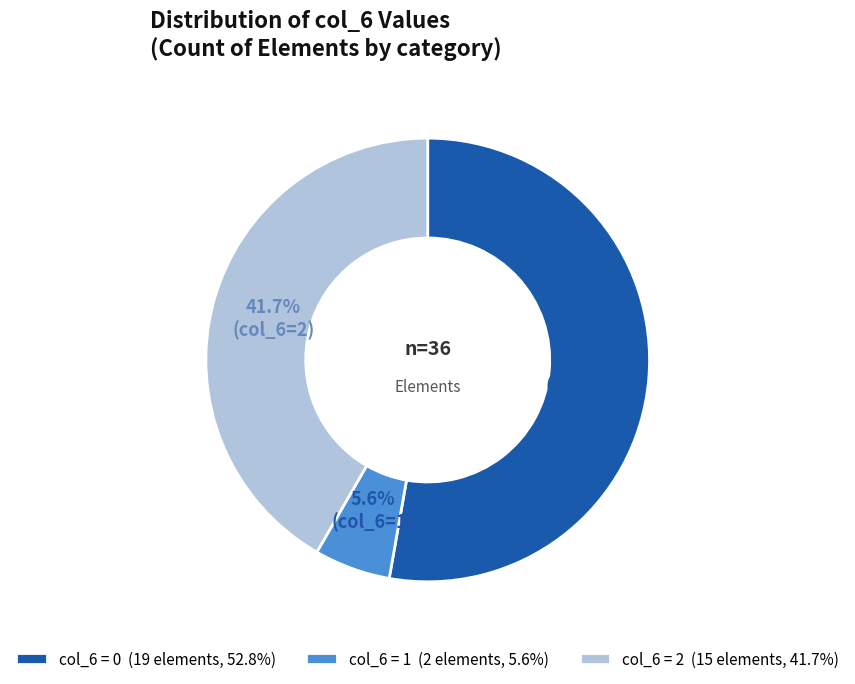

Which slice is the smallest?

col_6 = 1 (2 elements, 5.6%)